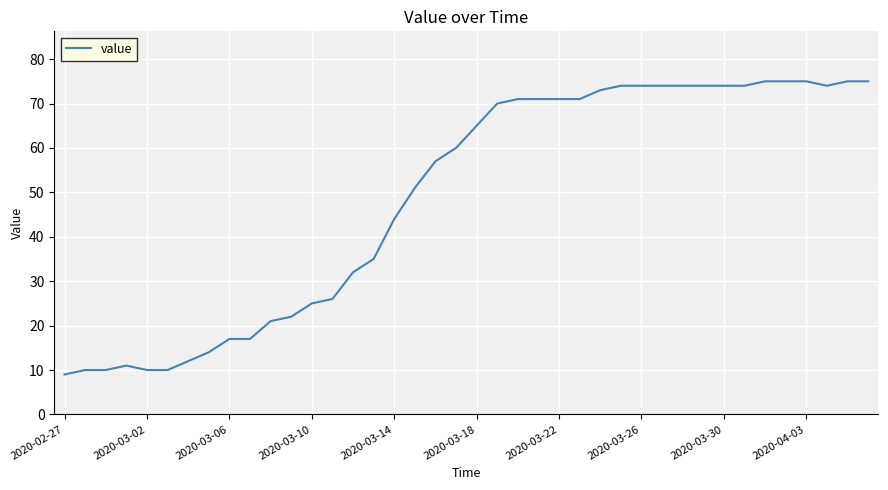

What is the difference between the maximum and minimum values?

66